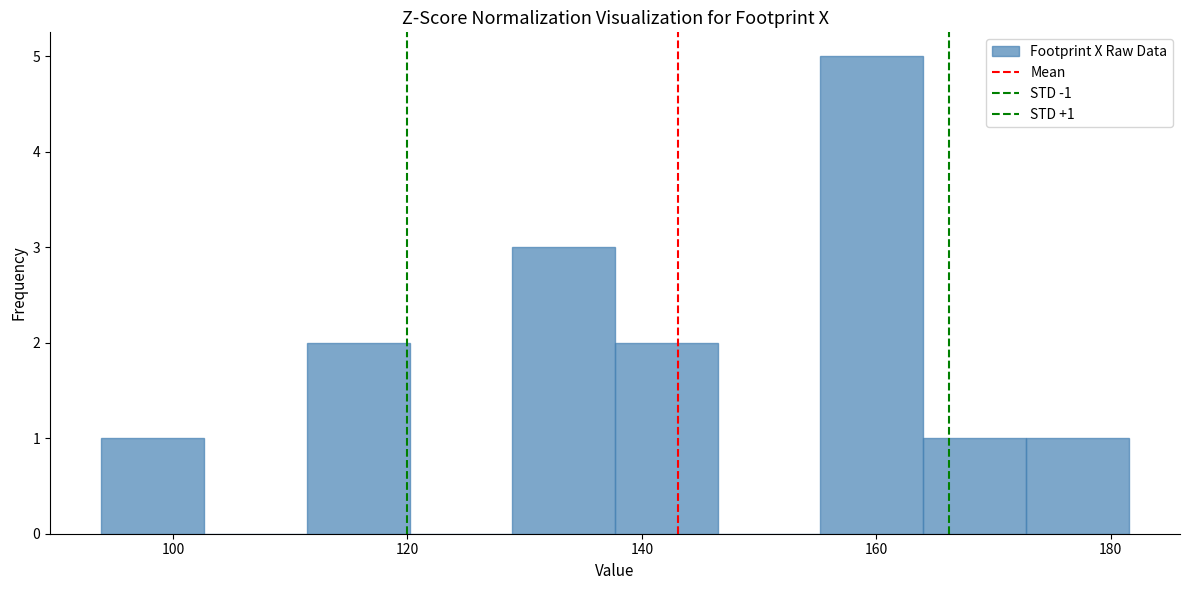

Over which range of the x-axis is the bar tallest?

156 to 164